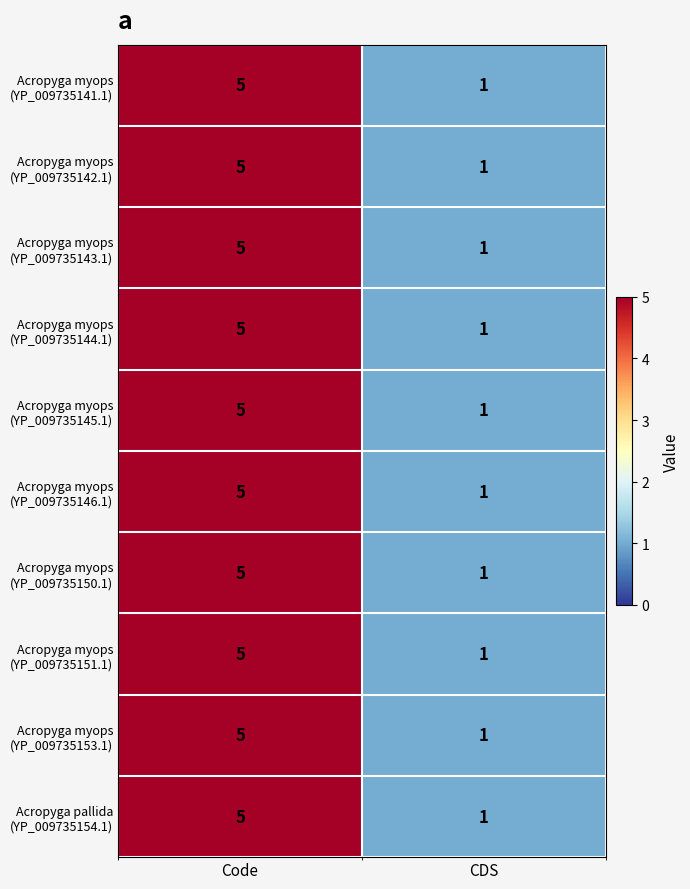

What is the total value across all series at CDS?

10